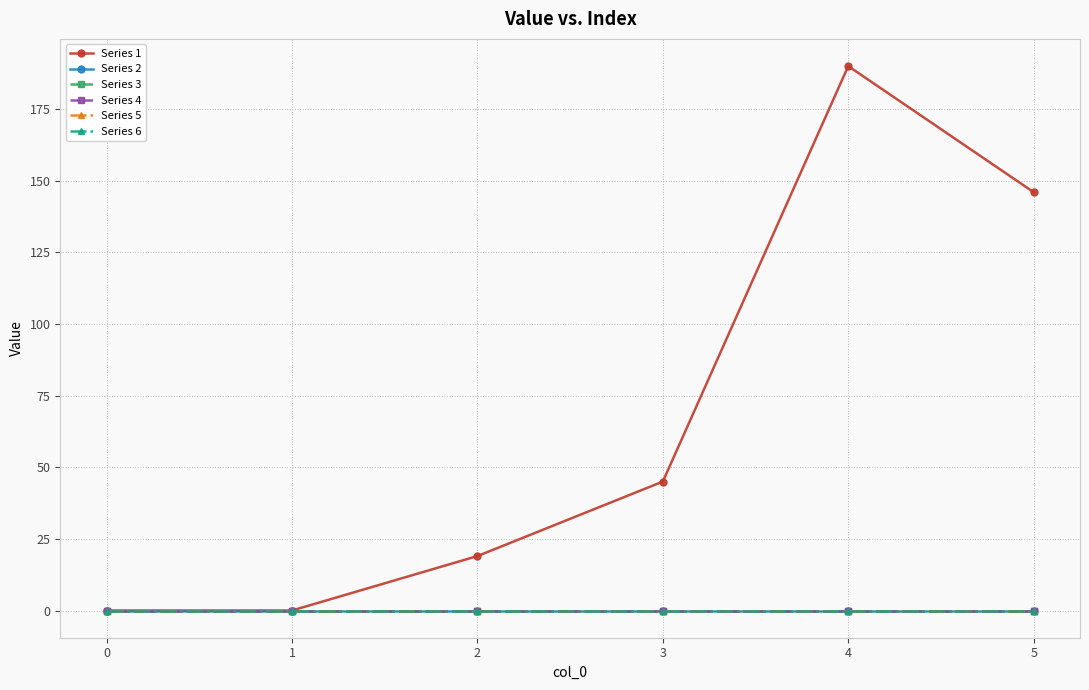

True or false: Series 5 and Series 6 intersect in this chart.

False